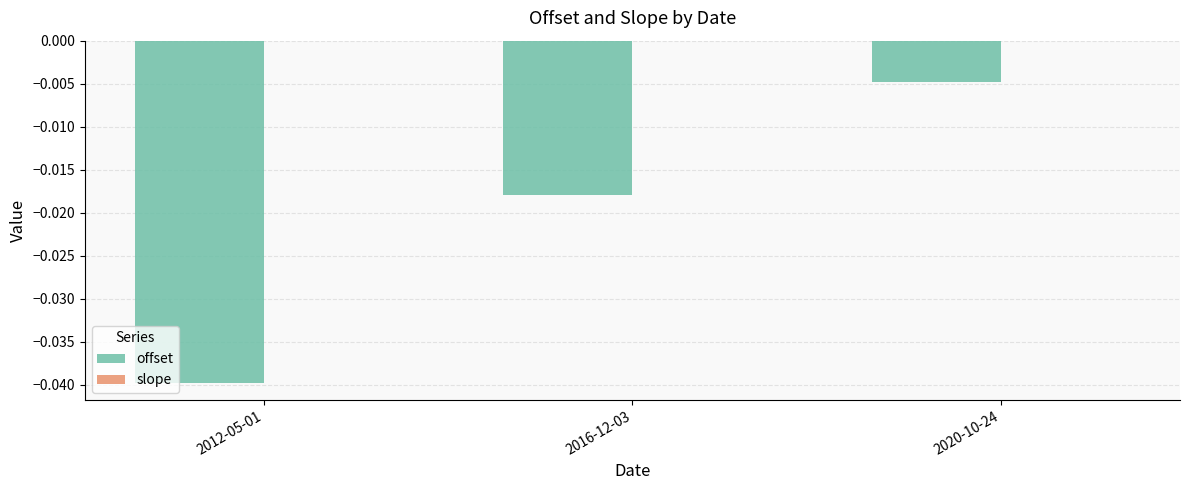

What is the sum of all offset values?

-0.1